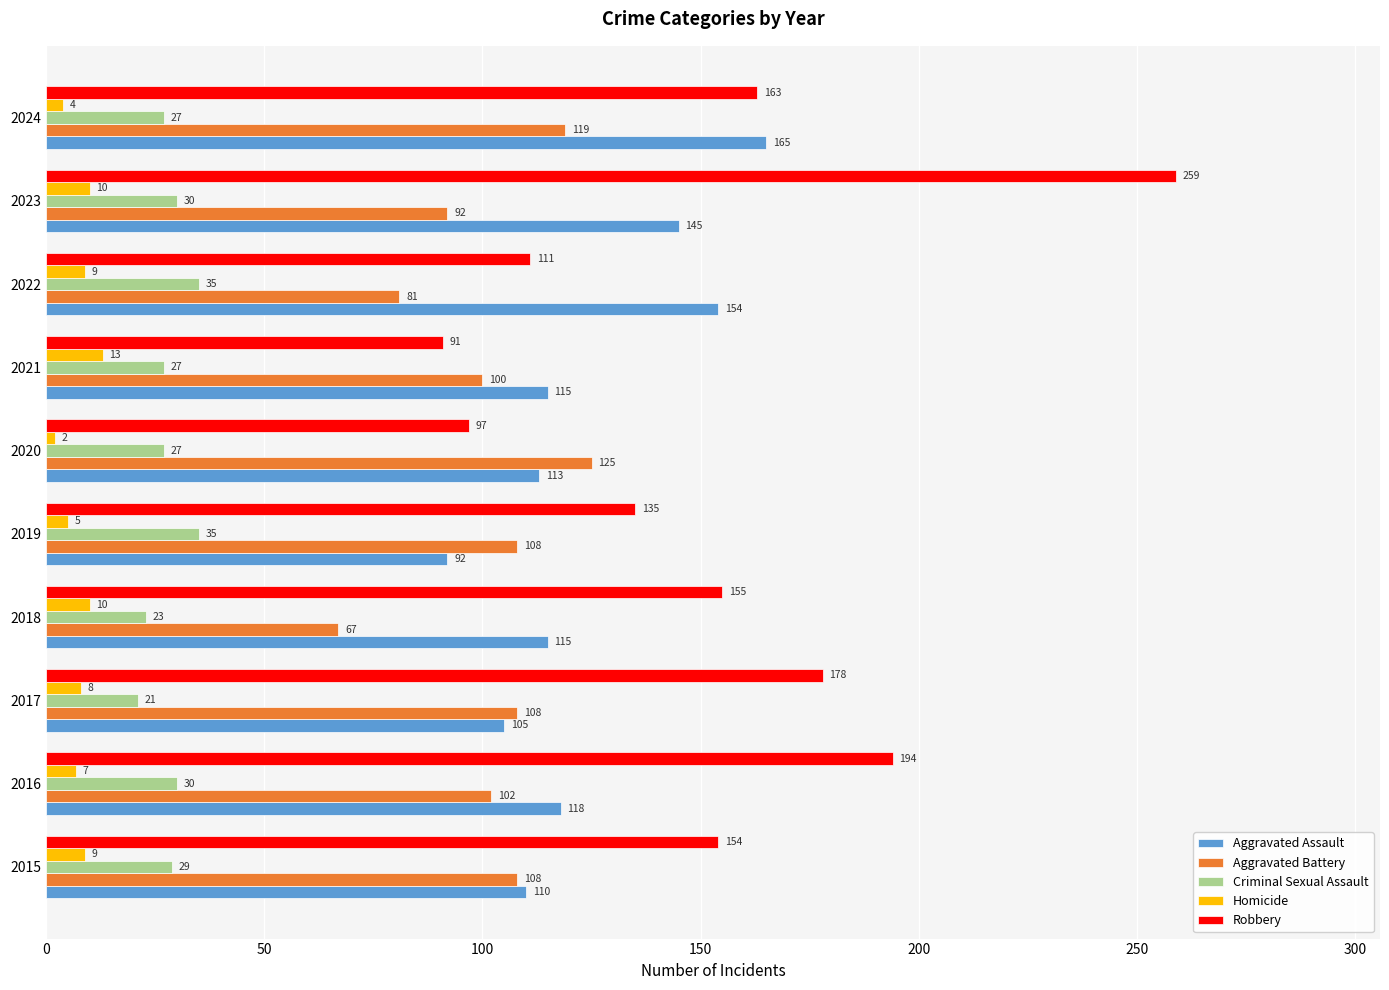

Where is Aggravated Assault nearest to the value 128?

2016